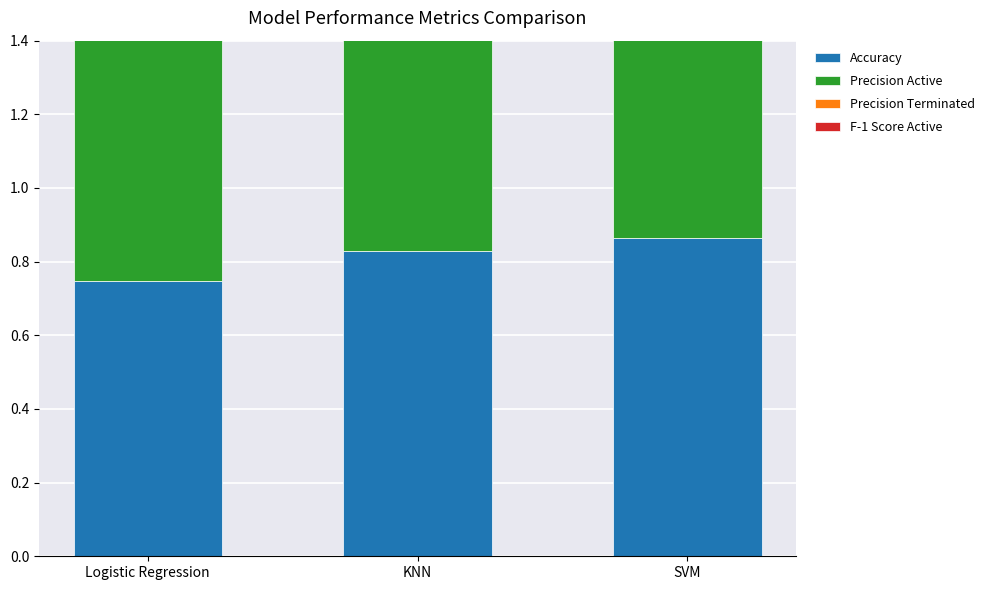

Which category has the lowest value across all series?

Logistic Regression